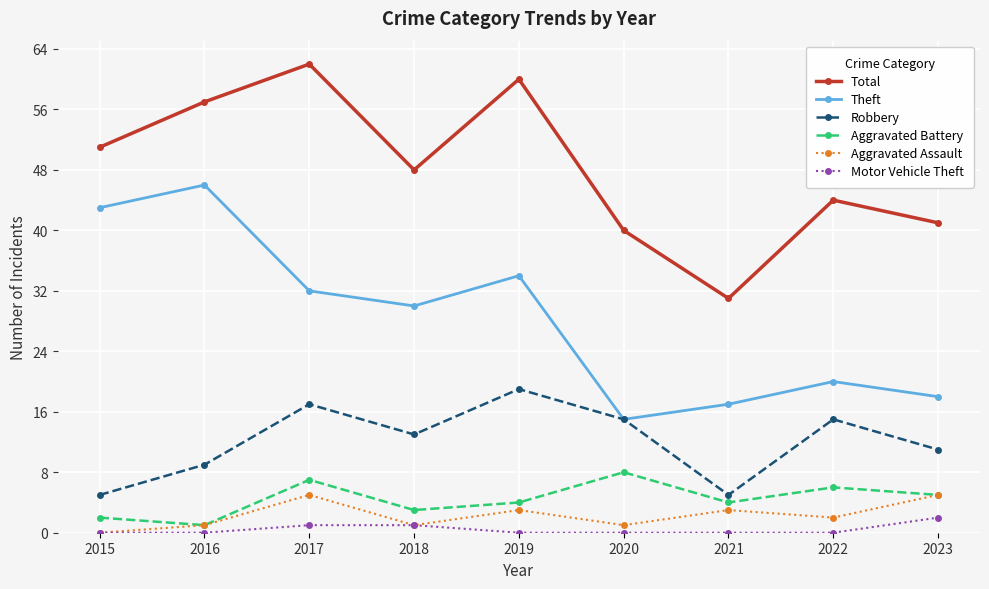

True or false: Aggravated Battery has more than 0 interior local peaks.

True